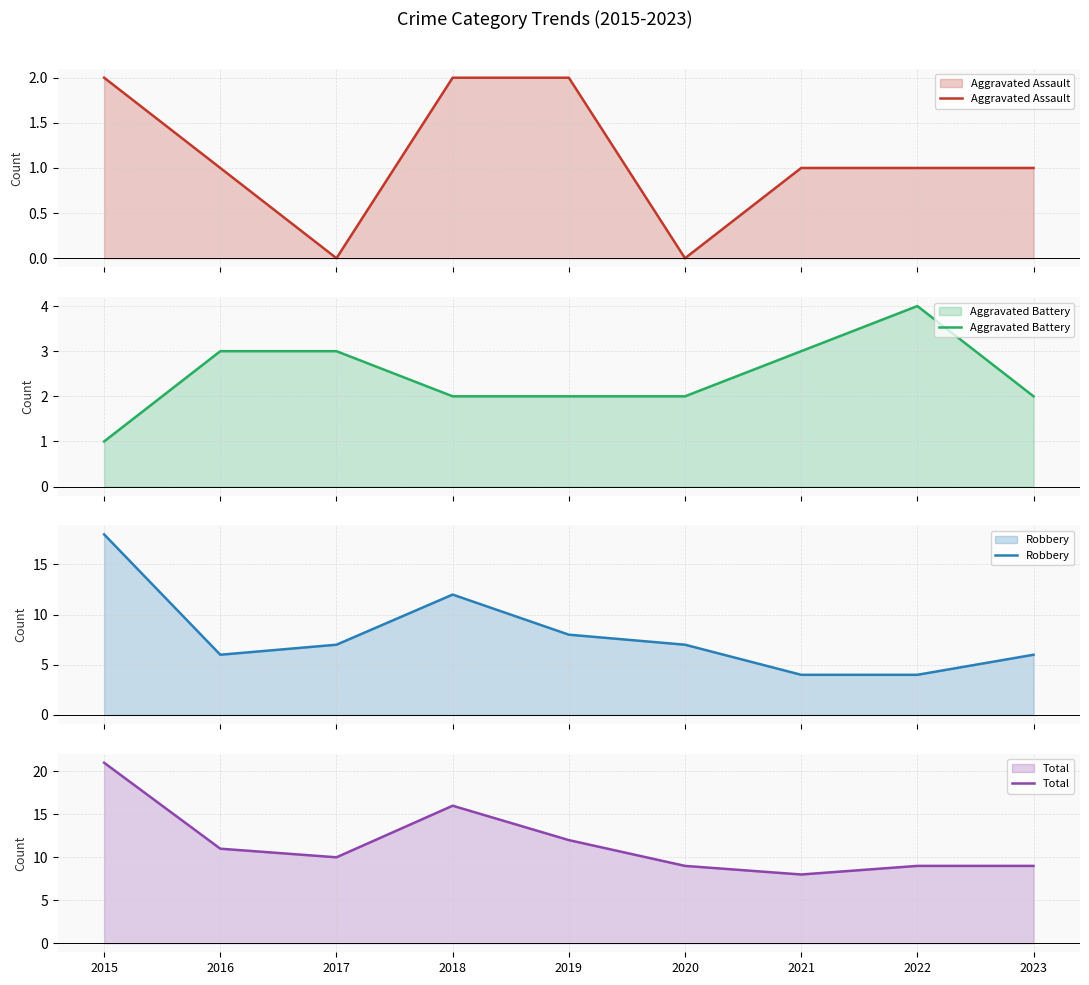

What is the difference between the Aggravated Battery values at 2020 and 2016?

1